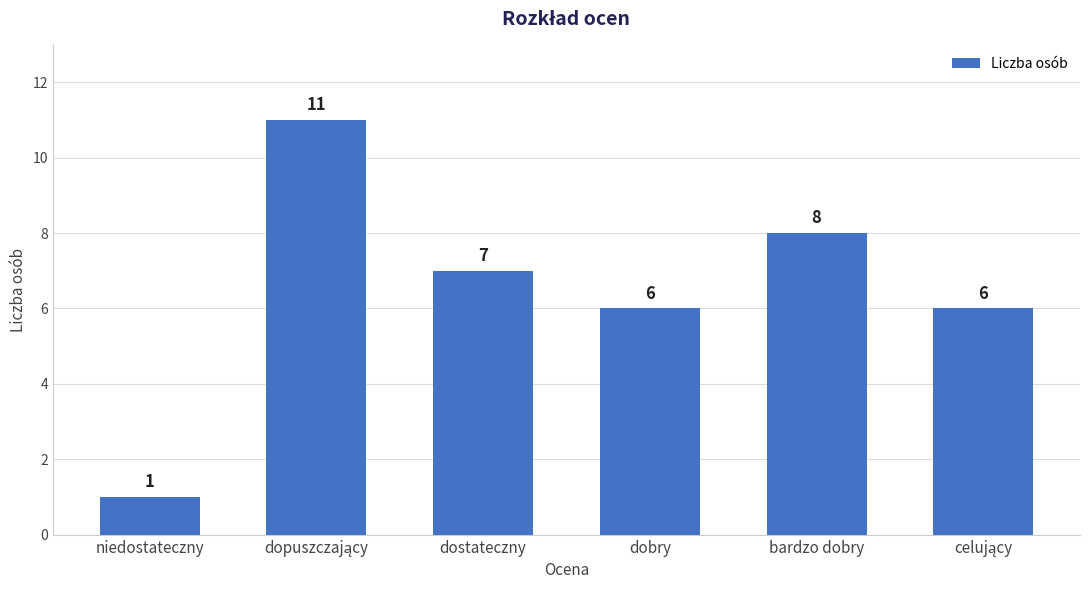

Which category has the lowest value across all series?

niedostateczny